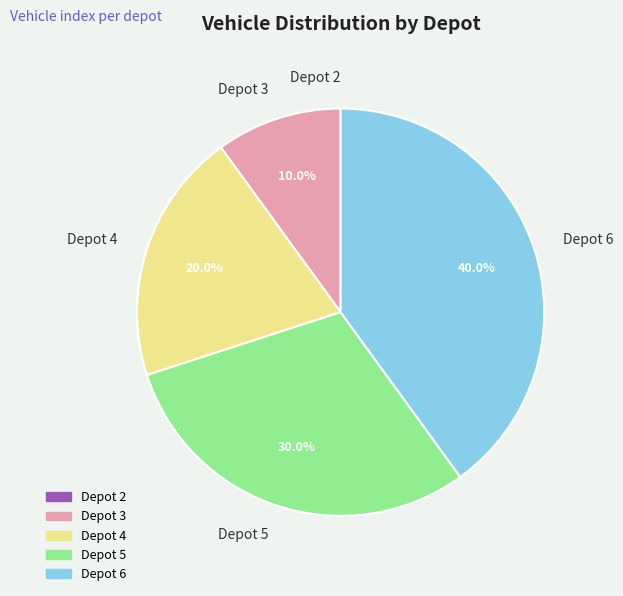

Which slice is the largest?

Depot 6